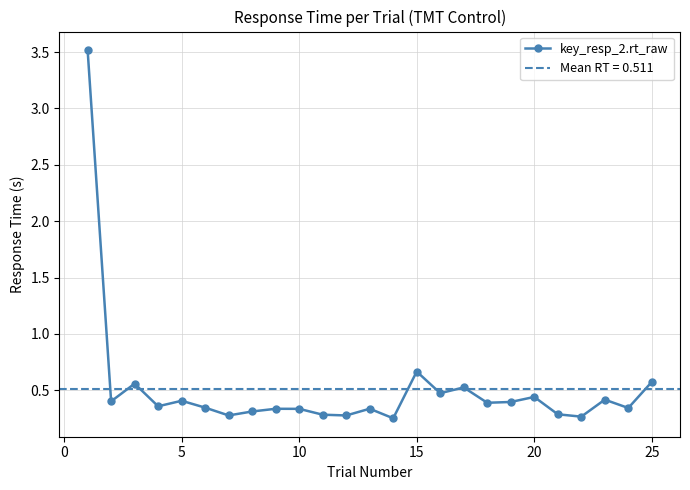

How many lines are shown in the chart?

1